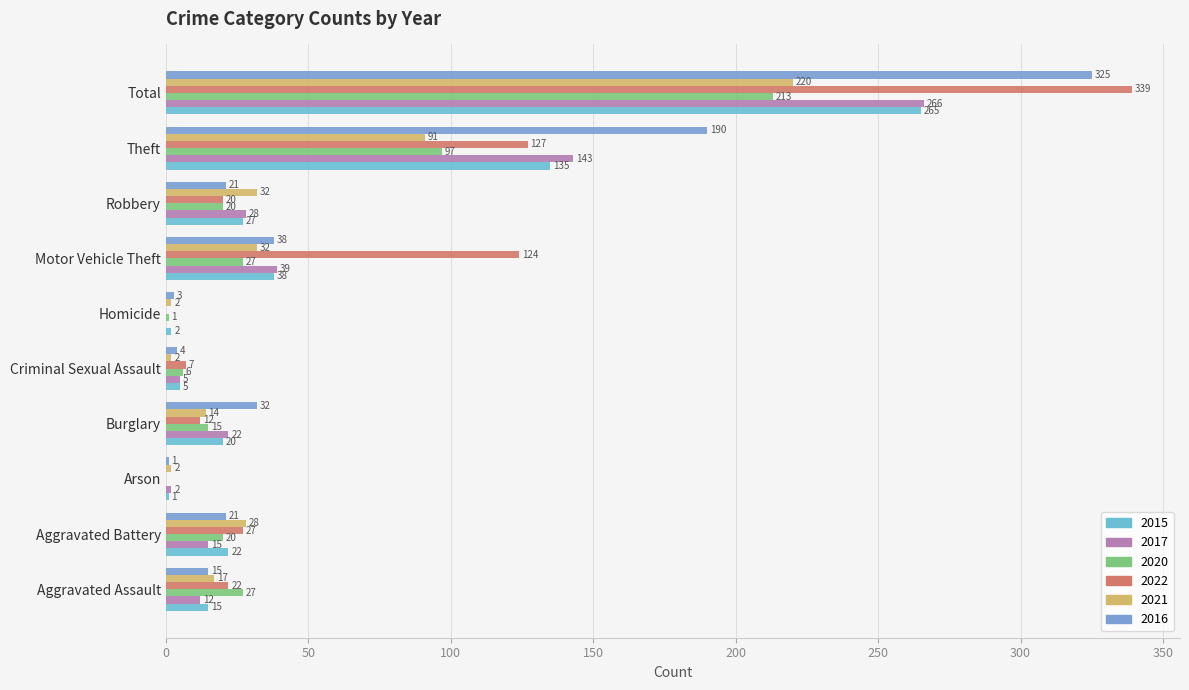

The value of 2021 at Motor Vehicle Theft is 52. True or false?

False